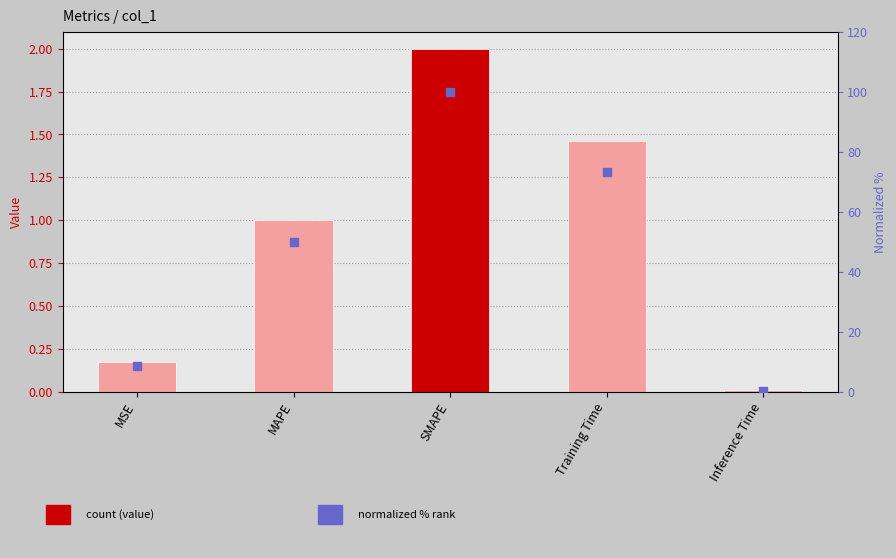

Which series contains the highest Y value?

normalized %